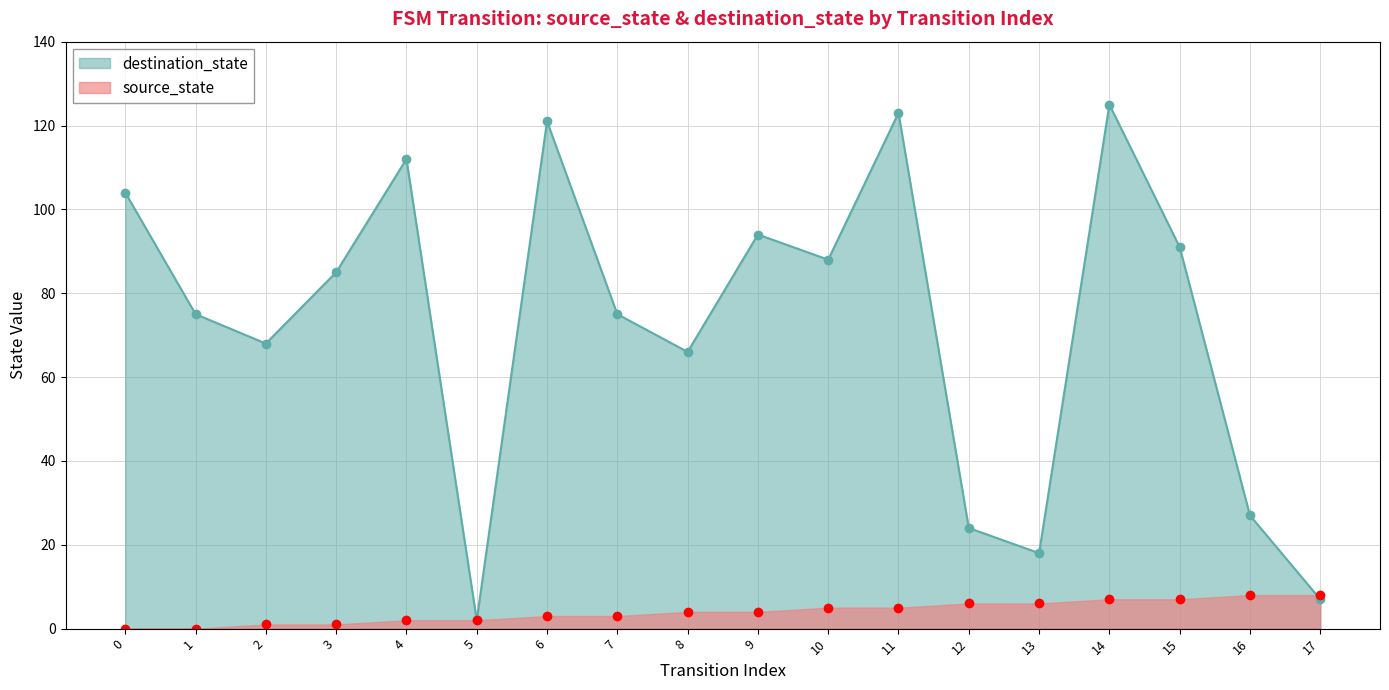

Reading left to right, extract all data points from this chart.

source_state: 0	0	1	1	2	2	3	3	4	4	5	5	6	6	7	7	8	8
destination_state: 104	75	68	85	112	2	121	75	66	94	88	123	24	18	125	91	27	7